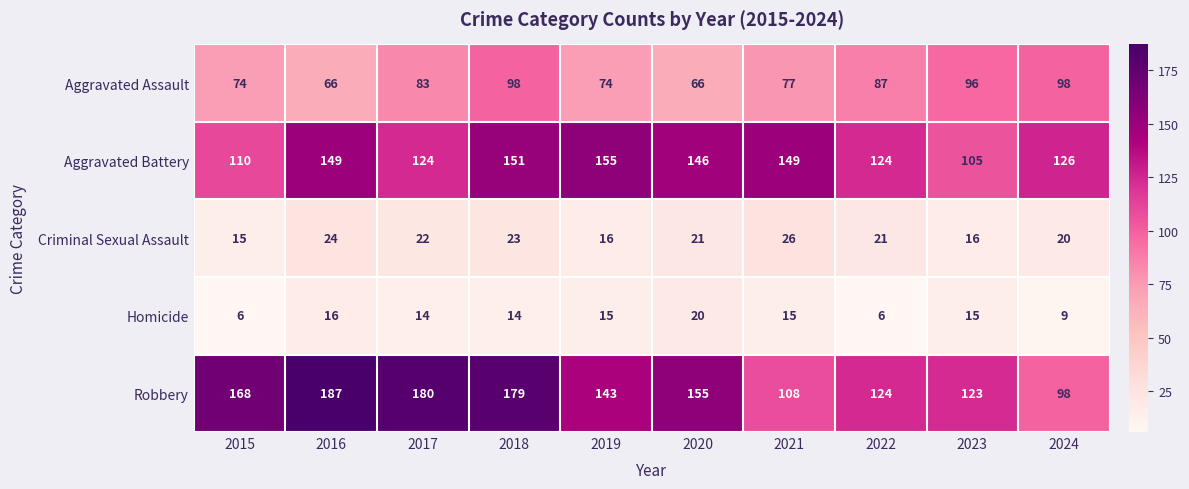

At 2023, list the series in order from smallest to largest.

Homicide, Criminal Sexual Assault, Aggravated Assault, Aggravated Battery, Robbery